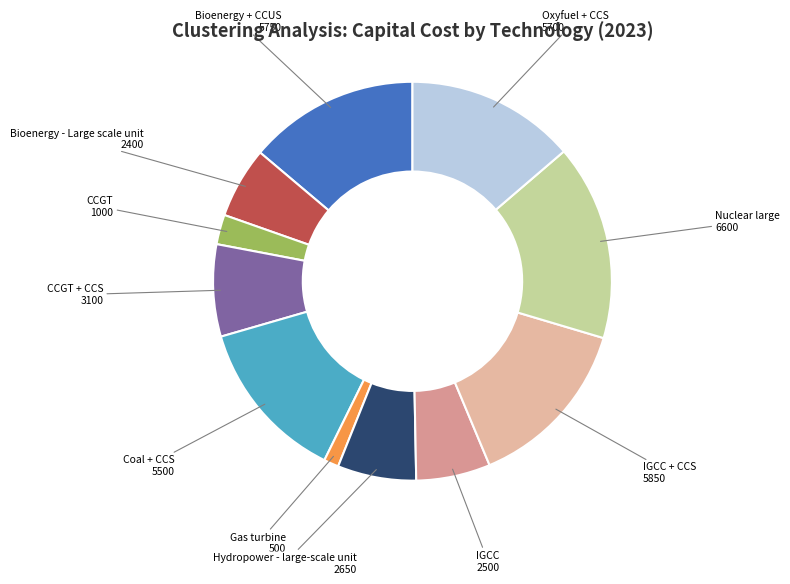

True or false: CCGT + CCS accounts for 7% of the total.

True